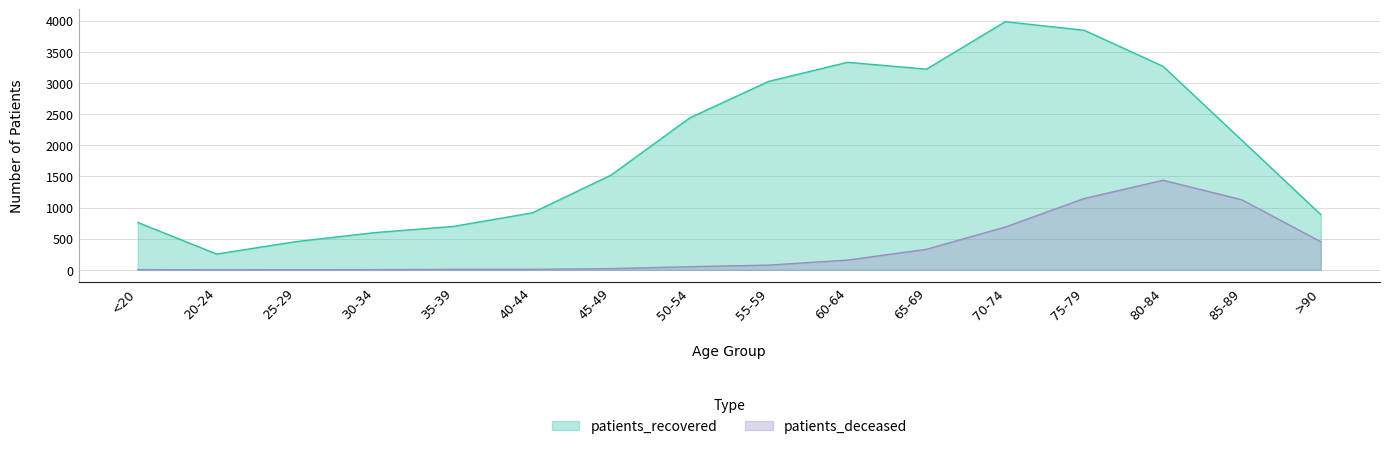

Reading left to right, transcribe all the data shown in this chart.

patients_recovered: 761	254	452	597	697	914	1520	2440	3025	3331	3221	3983	3845	3266	2077	887
patients_deceased: 4	0	2	3	8	8	20	51	76	157	330	688	1145	1438	1124	451